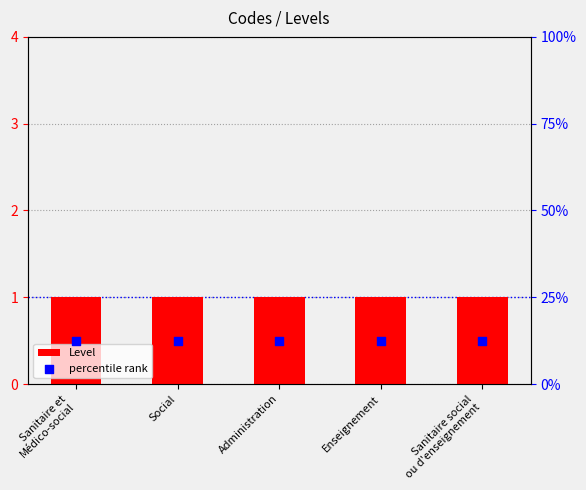

Is the value of Level at Sanitaire social
ou d'enseignement greater than the value of percentile rank at Sanitaire social
ou d'enseignement?

No